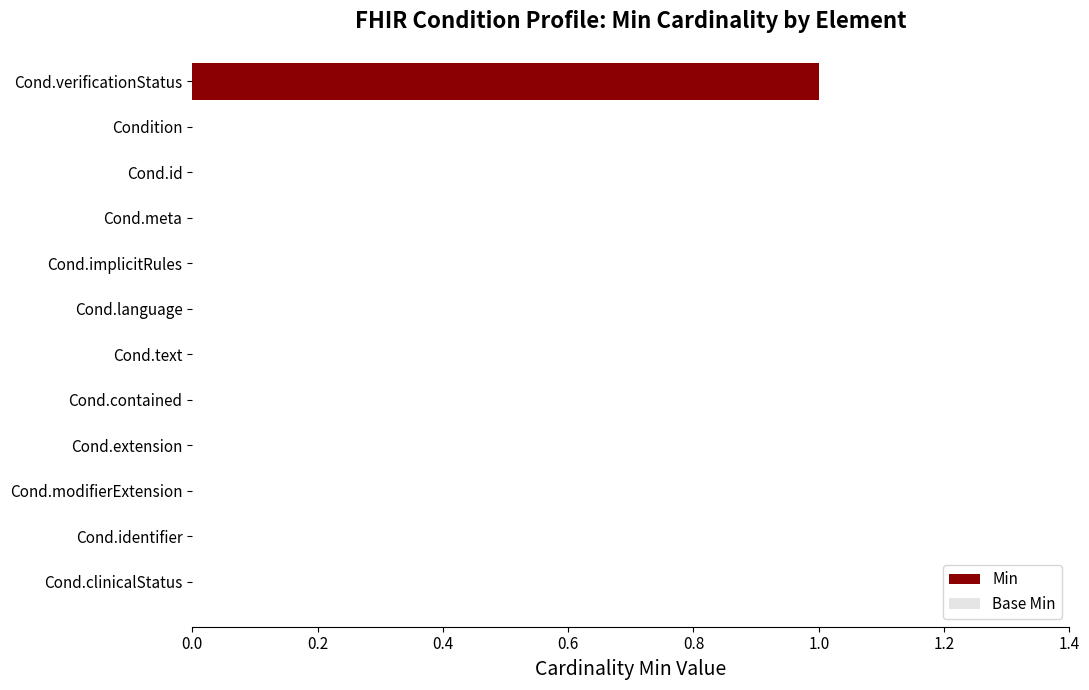

Which label corresponds to the largest value in the chart?

Cond.verificationStatus